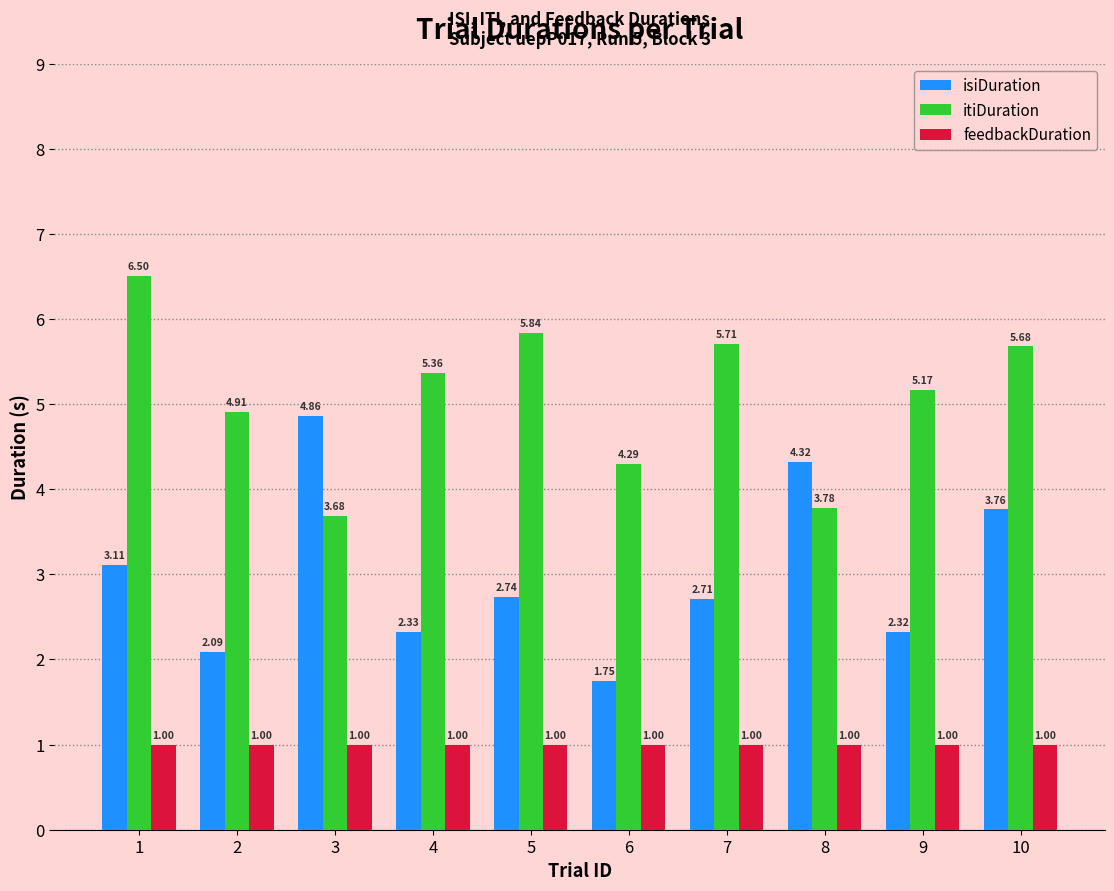

What is the value of the feedbackDuration bar at the 4th from the left?

1.0